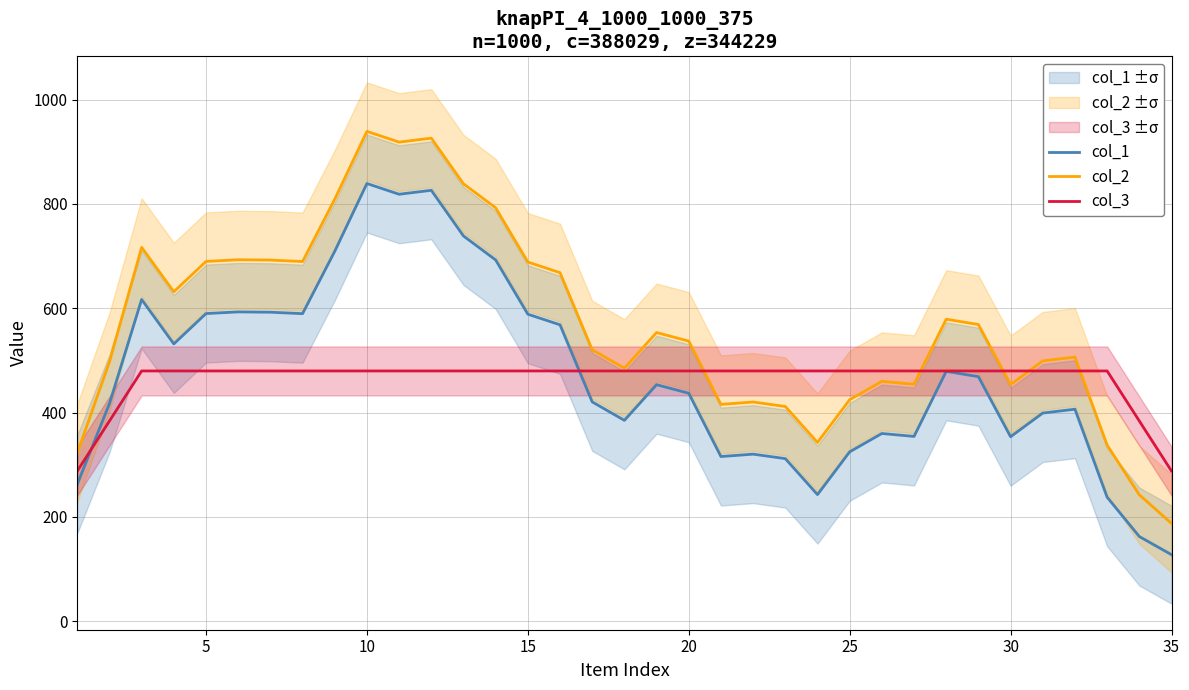

Which category has the highest value in the col_1 series?

10